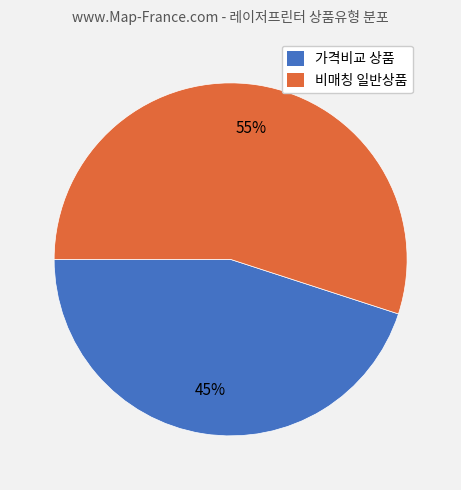

Does any single category account for the majority?

Yes